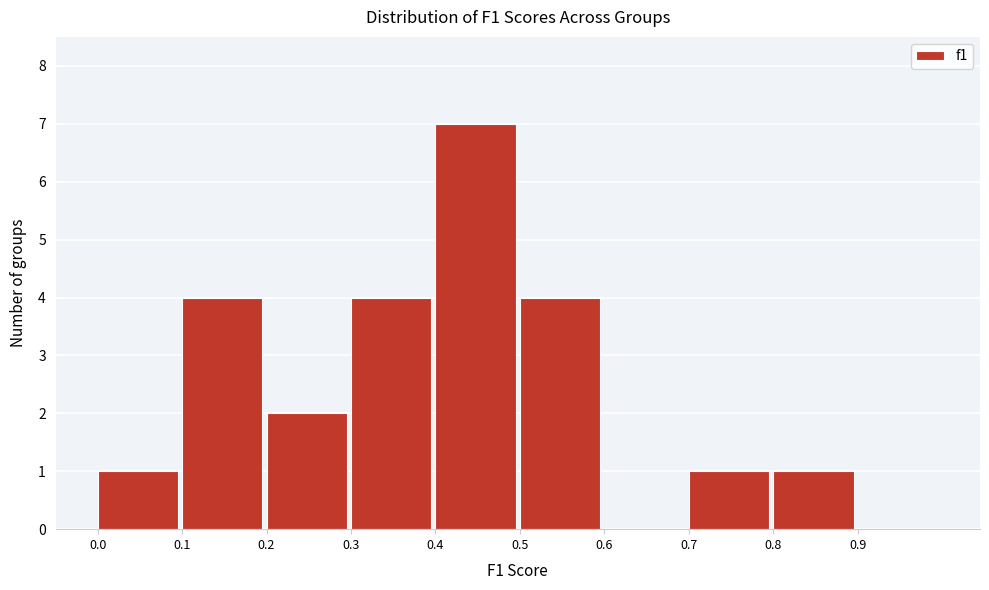

Reading left to right, transcribe this chart: for each bar, give the range it covers on the x-axis and its height. The values are not printed on the chart, so give them approximately, as read against the axis.

0.0 to 0.1: 1
0.1 to 0.2: 4
0.2 to 0.3: 2
0.3 to 0.4: 4
0.4 to 0.5: 7
0.5 to 0.6: 4
0.6 to 0.7: 0
0.7 to 0.8: 1
0.8 to 0.9: 1
0.9 to 1.0: 0